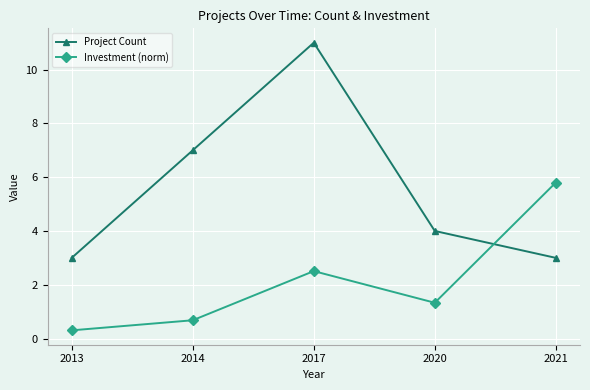

At which category is the sum across all series the highest?

2017